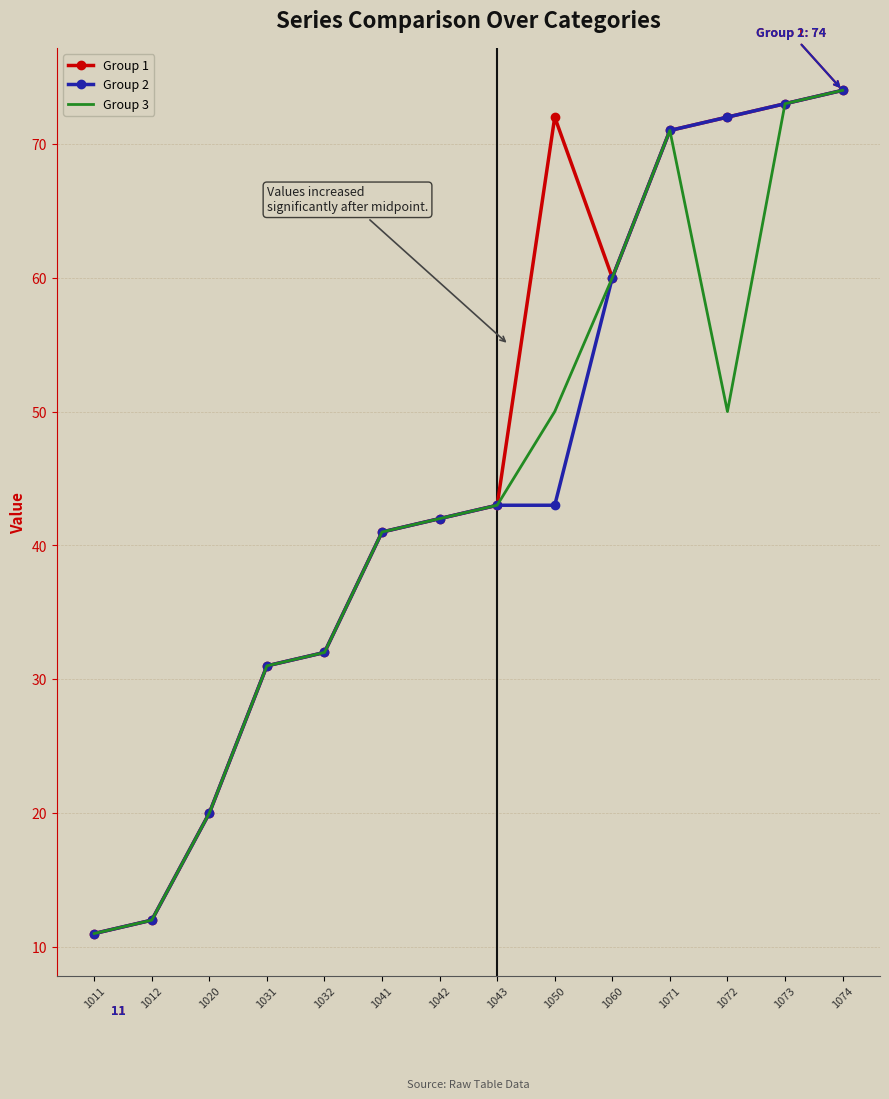

The Group 2 series shows 12 at 1012. True or false?

True